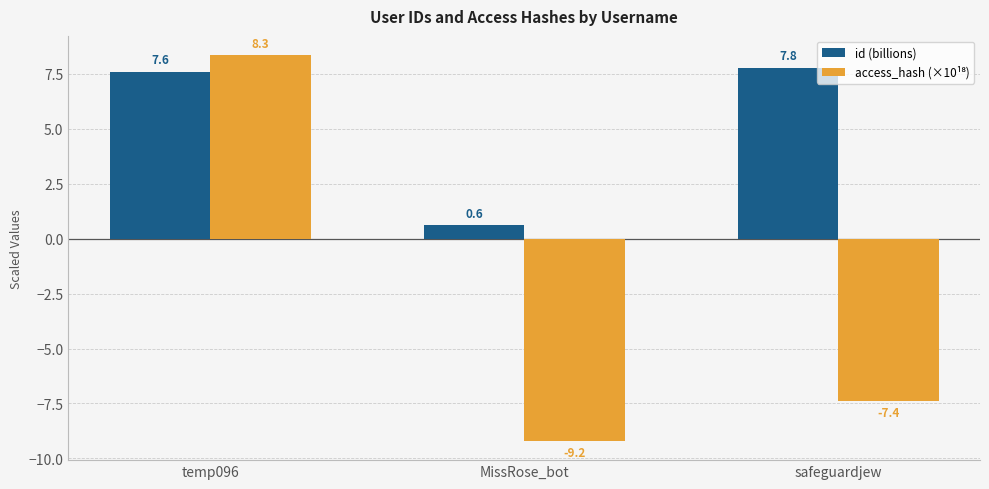

At which category is the sum across all series the highest?

temp096